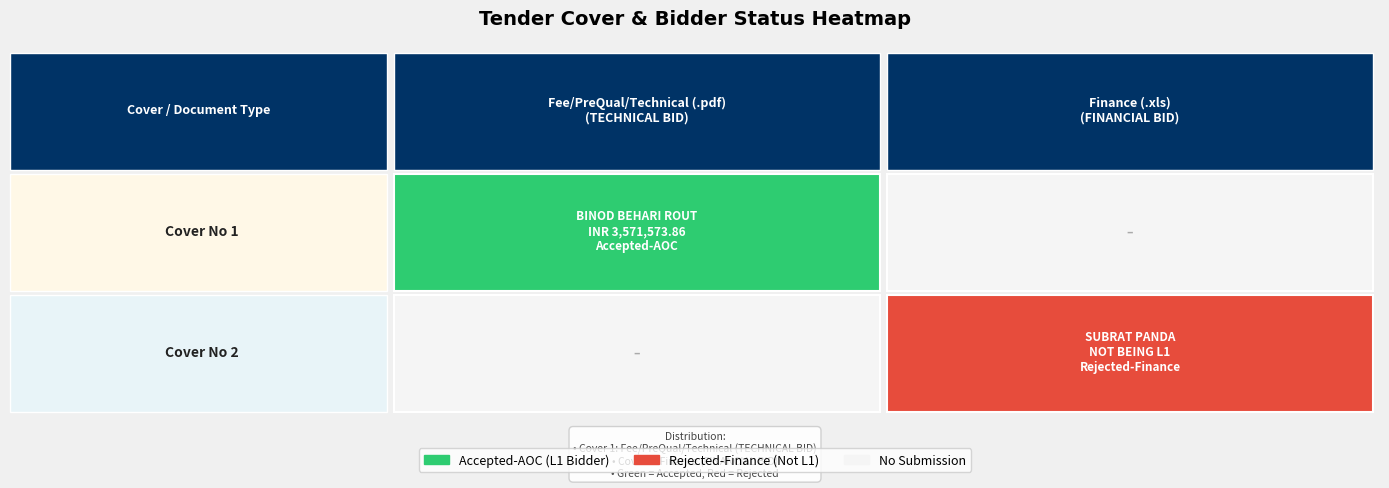

List the labels in order of Cover 1 value, smallest first.

1, 0